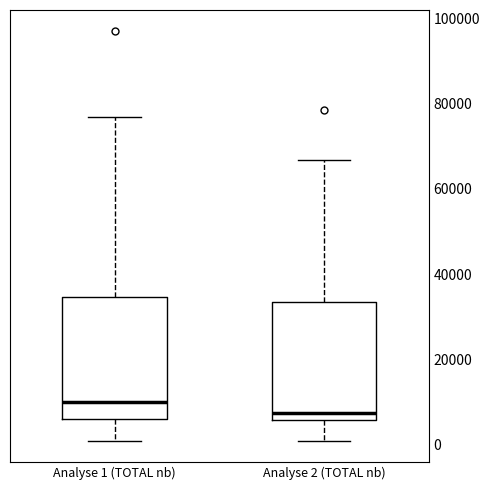

Which box's median line is the highest?

Analyse 1 (TOTAL nb)